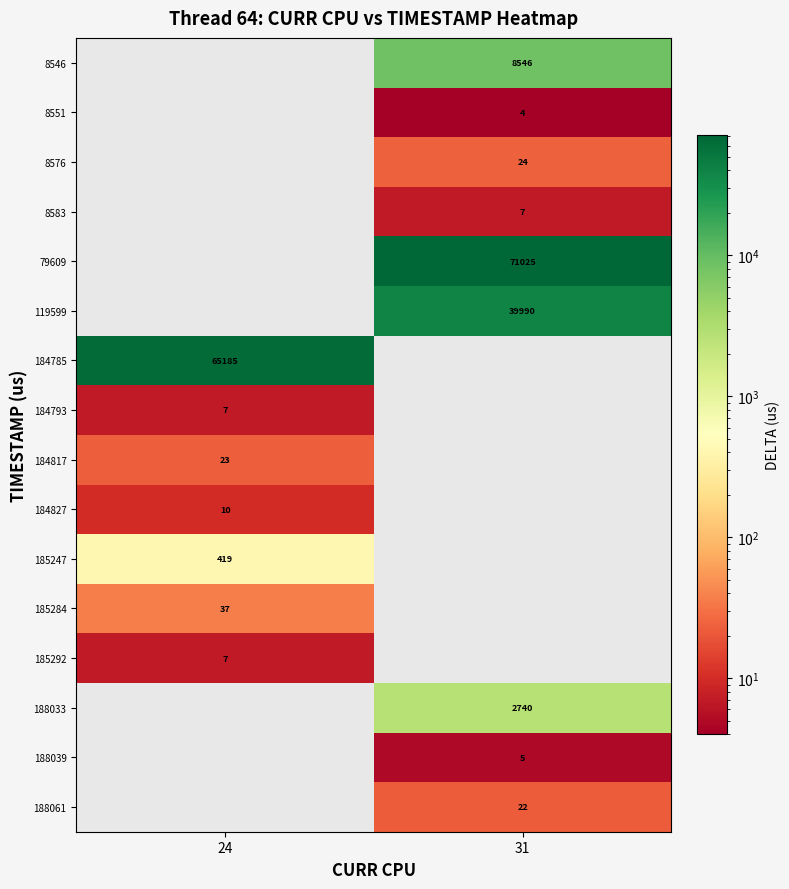

Which label corresponds to the largest value in the chart?

31